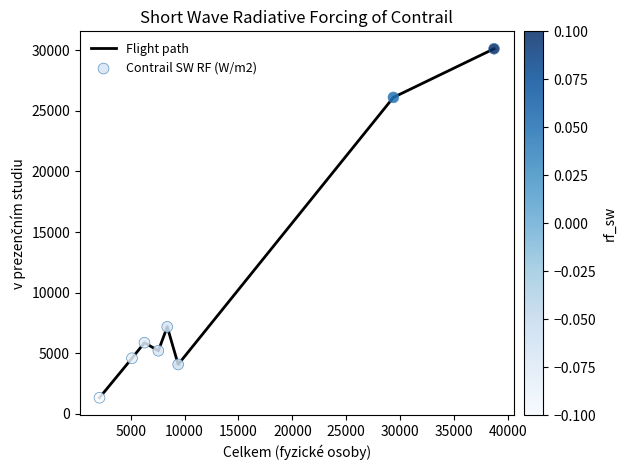

What is the maximum value shown in the chart?

30136